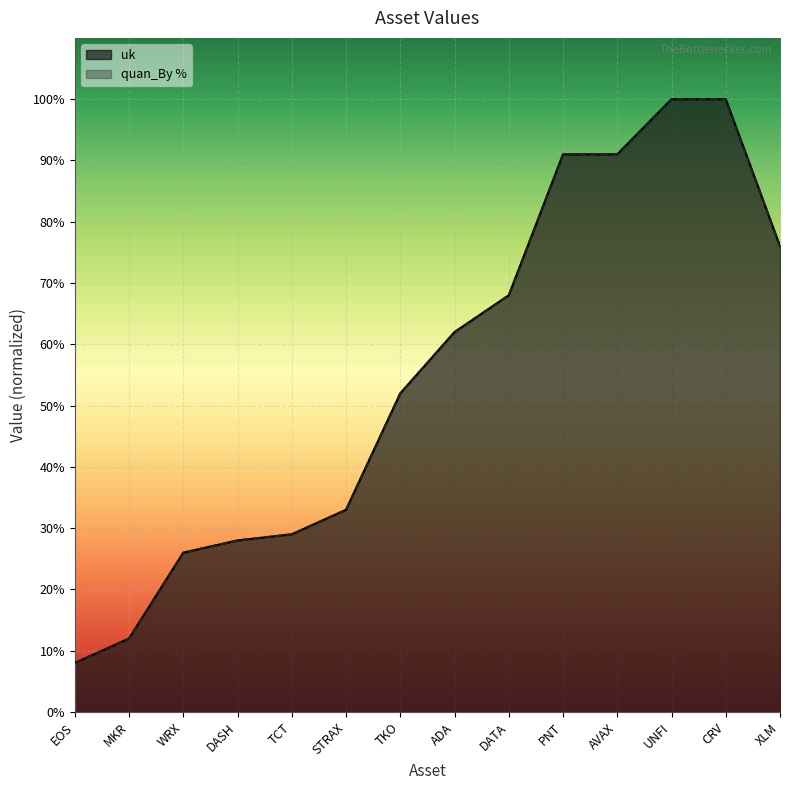

Reading left to right, transcribe all the data shown in this chart.

uk: 0.1	0.1	0.3	0.3	0.3	0.3	0.5	0.6	0.7	0.9	0.9	1.0	1.0	0.8
quan_By %: 0.1	0.1	0.3	0.3	0.3	0.3	0.5	0.6	0.7	0.9	0.9	1.0	1.0	0.8